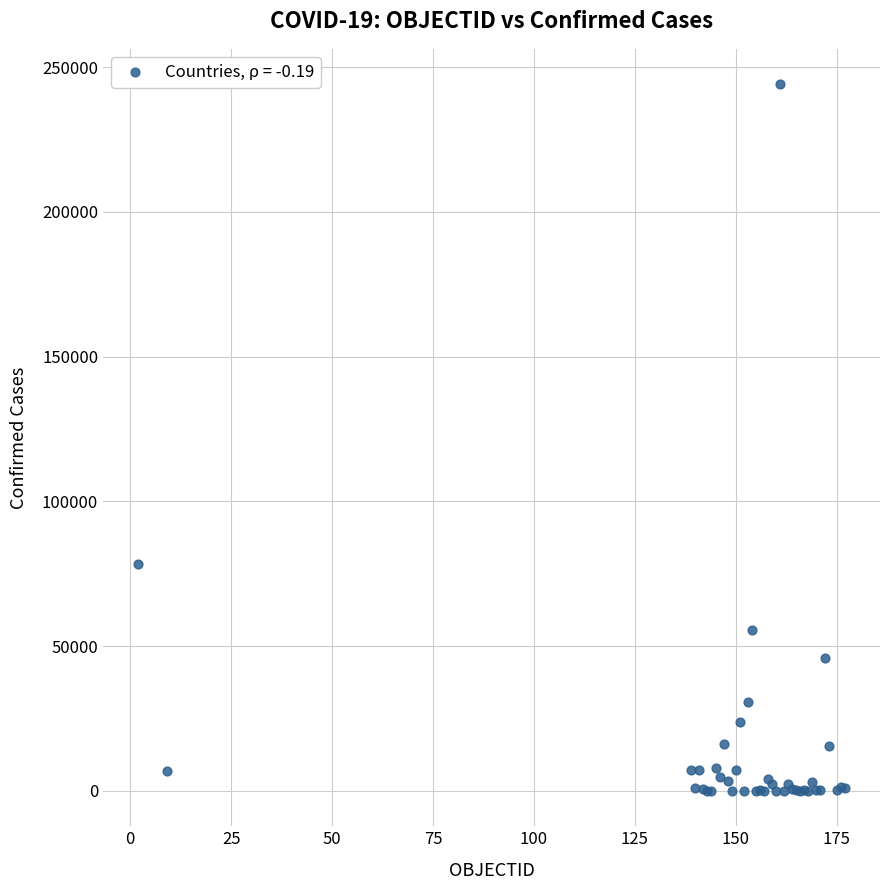

What Y value in the scatter plot is closest to 122076?

78364